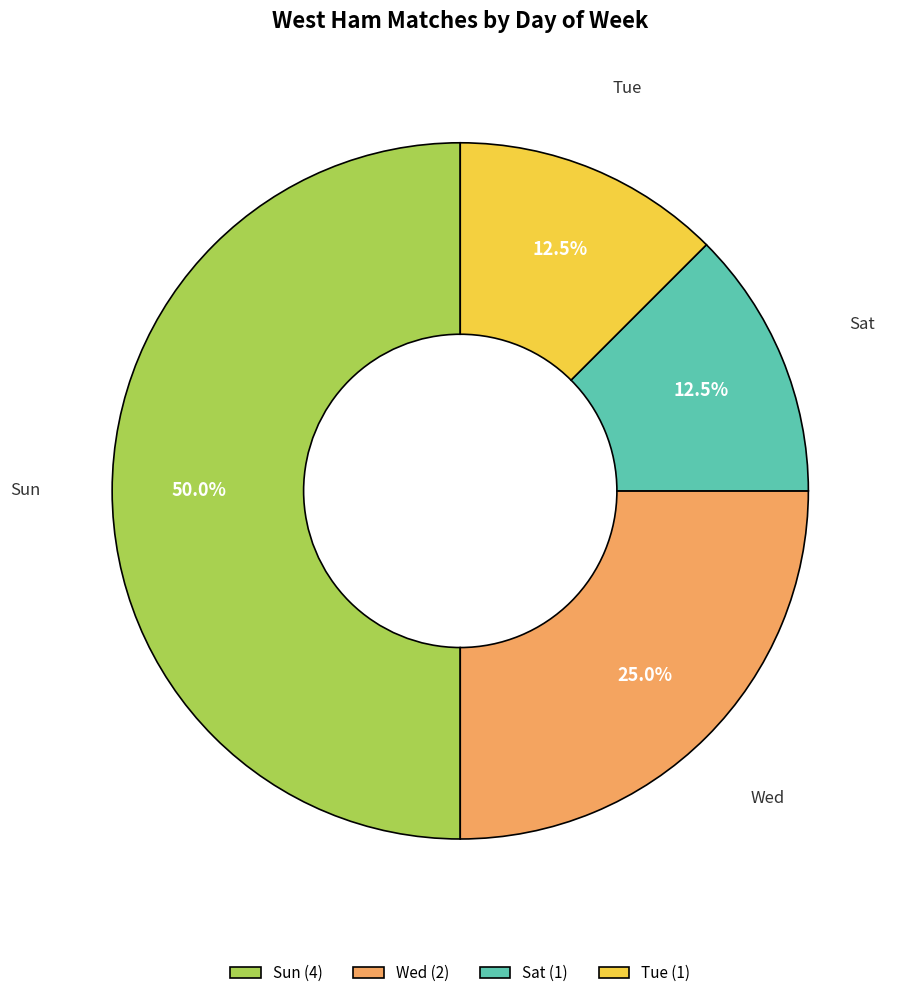

Do Sun and Sat together represent more than half of the pie?

Yes